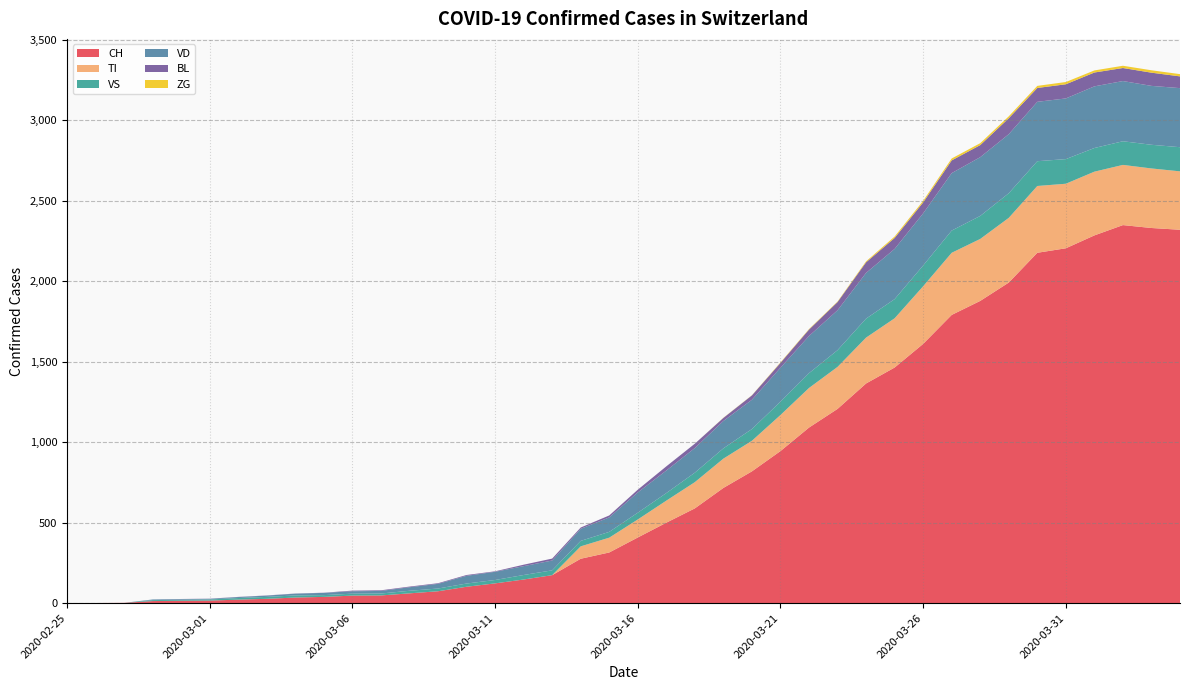

Reading left to right, list all the values displayed in this chart.

CH: 2020-02-25=0	2020-02-26=1	2020-02-27=2	2020-02-28=13	2020-02-29=15	2020-03-01=16	2020-03-02=22	2020-03-03=27	2020-03-04=35	2020-03-05=39	2020-03-06=47	2020-03-07=48	2020-03-08=61	2020-03-09=74	2020-03-10=102	2020-03-11=123	2020-03-12=147	2020-03-13=174	2020-03-14=276	2020-03-15=315	2020-03-16=408	2020-03-17=500	2020-03-18=589	2020-03-19=716	2020-03-20=819	2020-03-21=945	2020-03-22=1091	2020-03-23=1207	2020-03-24=1365	2020-03-25=1464	2020-03-26=1611	2020-03-27=1791	2020-03-28=1878	2020-03-29=1992	2020-03-30=2177	2020-03-31=2205	2020-04-01=2285	2020-04-02=2349	2020-04-03=2331	2020-04-04=2320
TI: 2020-02-25=0	2020-02-26=0	2020-02-27=0	2020-02-28=0	2020-02-29=0	2020-03-01=0	2020-03-02=0	2020-03-03=0	2020-03-04=0	2020-03-05=0	2020-03-06=0	2020-03-07=0	2020-03-08=0	2020-03-09=0	2020-03-10=0	2020-03-11=0	2020-03-12=0	2020-03-13=0	2020-03-14=77	2020-03-15=92	2020-03-16=112	2020-03-17=137	2020-03-18=163	2020-03-19=182	2020-03-20=190	2020-03-21=224	2020-03-22=246	2020-03-23=261	2020-03-24=285	2020-03-25=306	2020-03-26=358	2020-03-27=386	2020-03-28=385	2020-03-29=402	2020-03-30=415	2020-03-31=401	2020-04-01=396	2020-04-02=374	2020-04-03=370	2020-04-04=363
VS: 2020-02-25=0	2020-02-26=0	2020-02-27=0	2020-02-28=6	2020-02-29=6	2020-03-01=7	2020-03-02=10	2020-03-03=12	2020-03-04=13	2020-03-05=11	2020-03-06=12	2020-03-07=12	2020-03-08=16	2020-03-09=17	2020-03-10=20	2020-03-11=21	2020-03-12=28	2020-03-13=30	2020-03-14=34	2020-03-15=36	2020-03-16=42	2020-03-17=47	2020-03-18=59	2020-03-19=64	2020-03-20=73	2020-03-21=83	2020-03-22=92	2020-03-23=104	2020-03-24=118	2020-03-25=119	2020-03-26=129	2020-03-27=138	2020-03-28=143	2020-03-29=153	2020-03-30=154	2020-03-31=153	2020-04-01=147	2020-04-02=147	2020-04-03=147	2020-04-04=150
VD: 2020-02-25=0	2020-02-26=0	2020-02-27=0	2020-02-28=4	2020-02-29=4	2020-03-01=4	2020-03-02=6	2020-03-03=8	2020-03-04=11	2020-03-05=14	2020-03-06=15	2020-03-07=16	2020-03-08=22	2020-03-09=29	2020-03-10=48	2020-03-11=51	2020-03-12=55	2020-03-13=61	2020-03-14=75	2020-03-15=90	2020-03-16=126	2020-03-17=140	2020-03-18=153	2020-03-19=170	2020-03-20=182	2020-03-21=211	2020-03-22=231	2020-03-23=248	2020-03-24=284	2020-03-25=312	2020-03-26=324	2020-03-27=357	2020-03-28=365	2020-03-29=367	2020-03-30=369	2020-03-31=377	2020-04-01=383	2020-04-02=374	2020-04-03=366	2020-04-04=367
BL: 2020-02-25=0	2020-02-26=0	2020-02-27=0	2020-02-28=0	2020-02-29=1	2020-03-01=1	2020-03-02=1	2020-03-03=1	2020-03-04=1	2020-03-05=1	2020-03-06=4	2020-03-07=4	2020-03-08=4	2020-03-09=4	2020-03-10=5	2020-03-11=3	2020-03-12=9	2020-03-13=12	2020-03-14=8	2020-03-15=12	2020-03-16=17	2020-03-17=26	2020-03-18=27	2020-03-19=19	2020-03-20=27	2020-03-21=30	2020-03-22=40	2020-03-23=51	2020-03-24=66	2020-03-25=68	2020-03-26=68	2020-03-27=79	2020-03-28=75	2020-03-29=99	2020-03-30=86	2020-03-31=88	2020-04-01=86	2020-04-02=81	2020-04-03=82	2020-04-04=73
ZG: 2020-02-25=0	2020-02-26=0	2020-02-27=0	2020-02-28=0	2020-02-29=0	2020-03-01=0	2020-03-02=0	2020-03-03=0	2020-03-04=0	2020-03-05=0	2020-03-06=0	2020-03-07=0	2020-03-08=0	2020-03-09=0	2020-03-10=0	2020-03-11=0	2020-03-12=0	2020-03-13=0	2020-03-14=0	2020-03-15=0	2020-03-16=0	2020-03-17=0	2020-03-18=0	2020-03-19=1	2020-03-20=1	2020-03-21=3	2020-03-22=3	2020-03-23=3	2020-03-24=6	2020-03-25=9	2020-03-26=10	2020-03-27=12	2020-03-28=12	2020-03-29=12	2020-03-30=13	2020-03-31=14	2020-04-01=13	2020-04-02=14	2020-04-03=15	2020-04-04=14